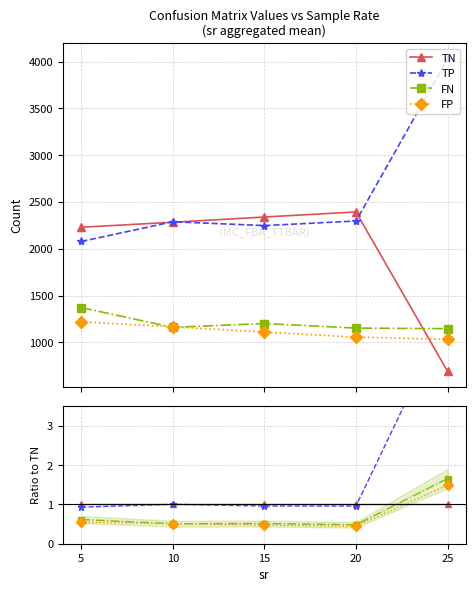

The TN series shows 1.0 at 25. True or false?

True